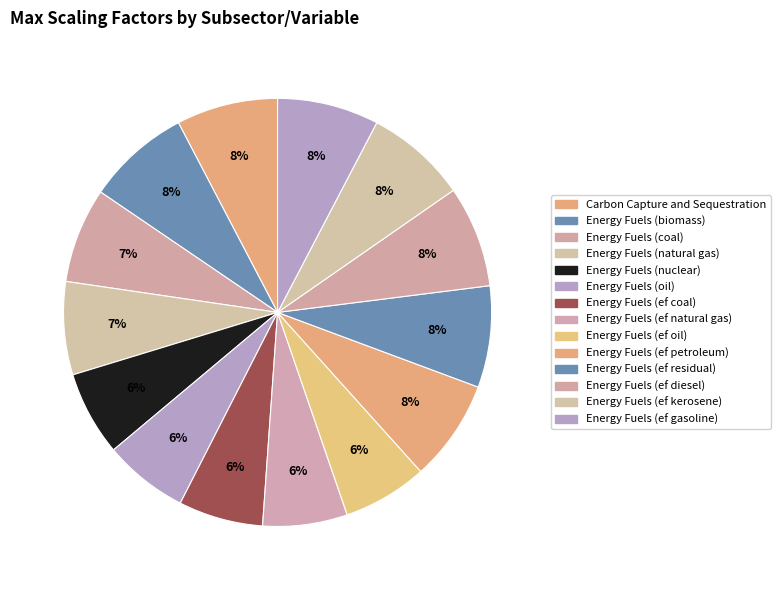

Combined, do Energy Fuels (ef oil) and Energy Fuels (oil) account for over 50%?

No